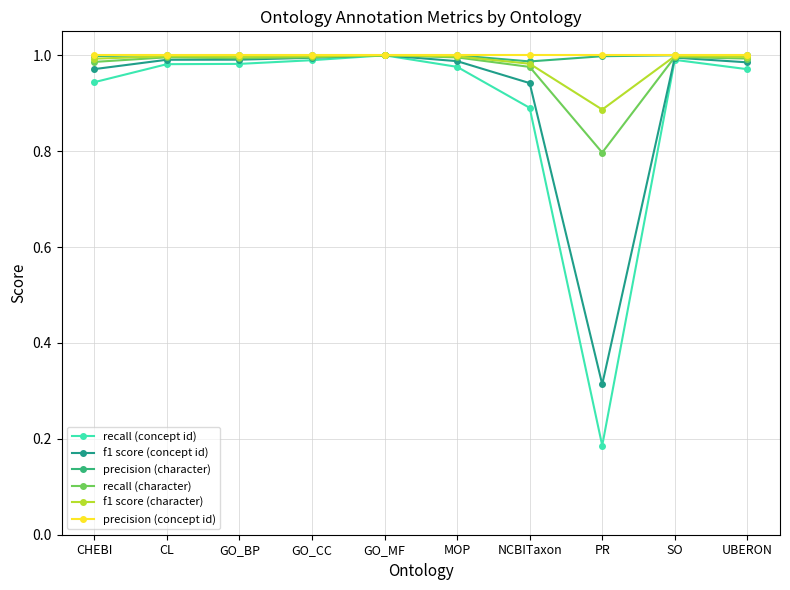

Which series has the largest total across all categories?

precision (concept id)